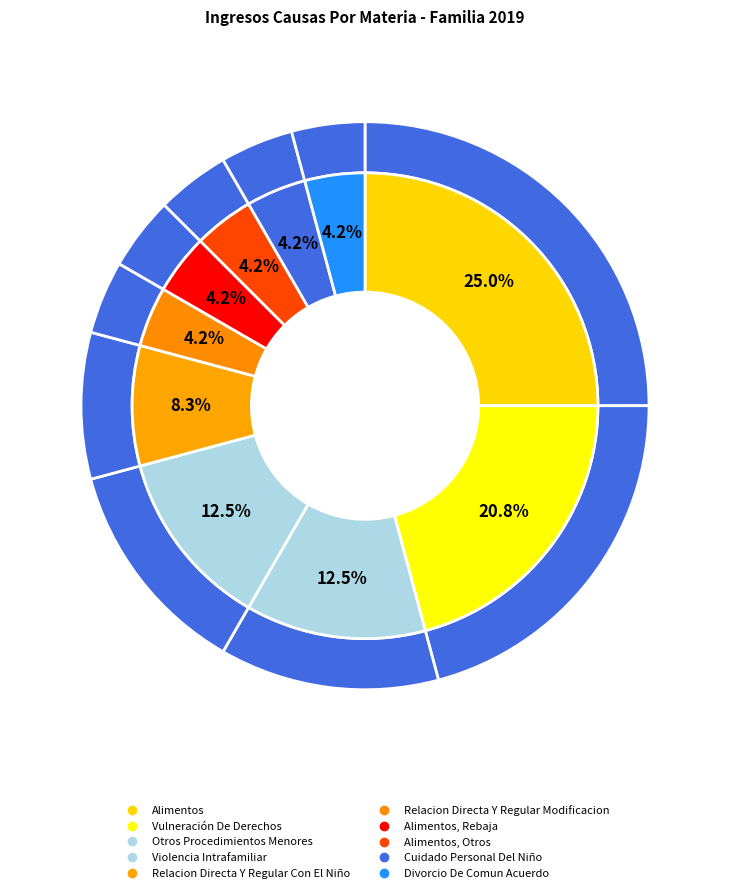

Which slice is the smallest?

Relacion Directa Y Regular Modificacion